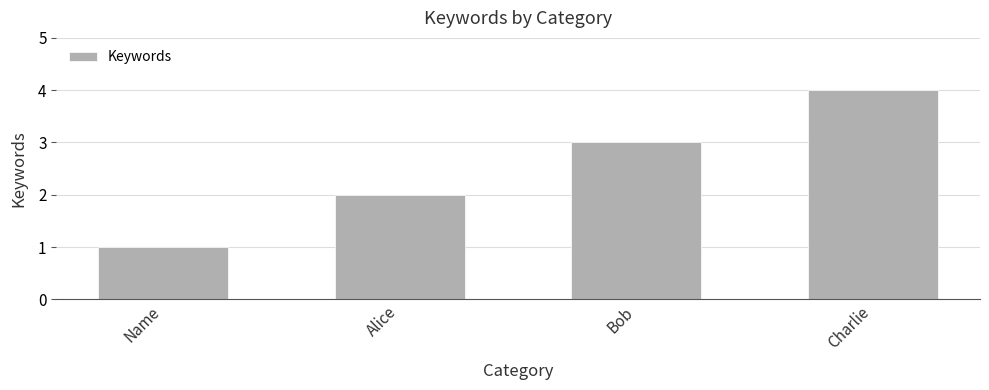

What is the label of the 3rd bar from the right?

Alice